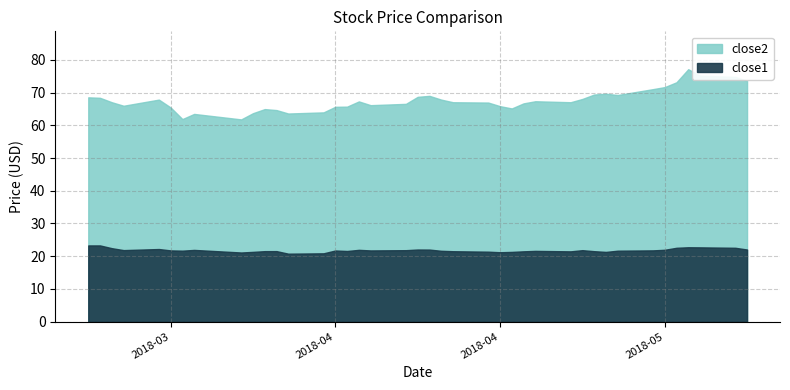

Which series has the largest range (max minus min)?

close2